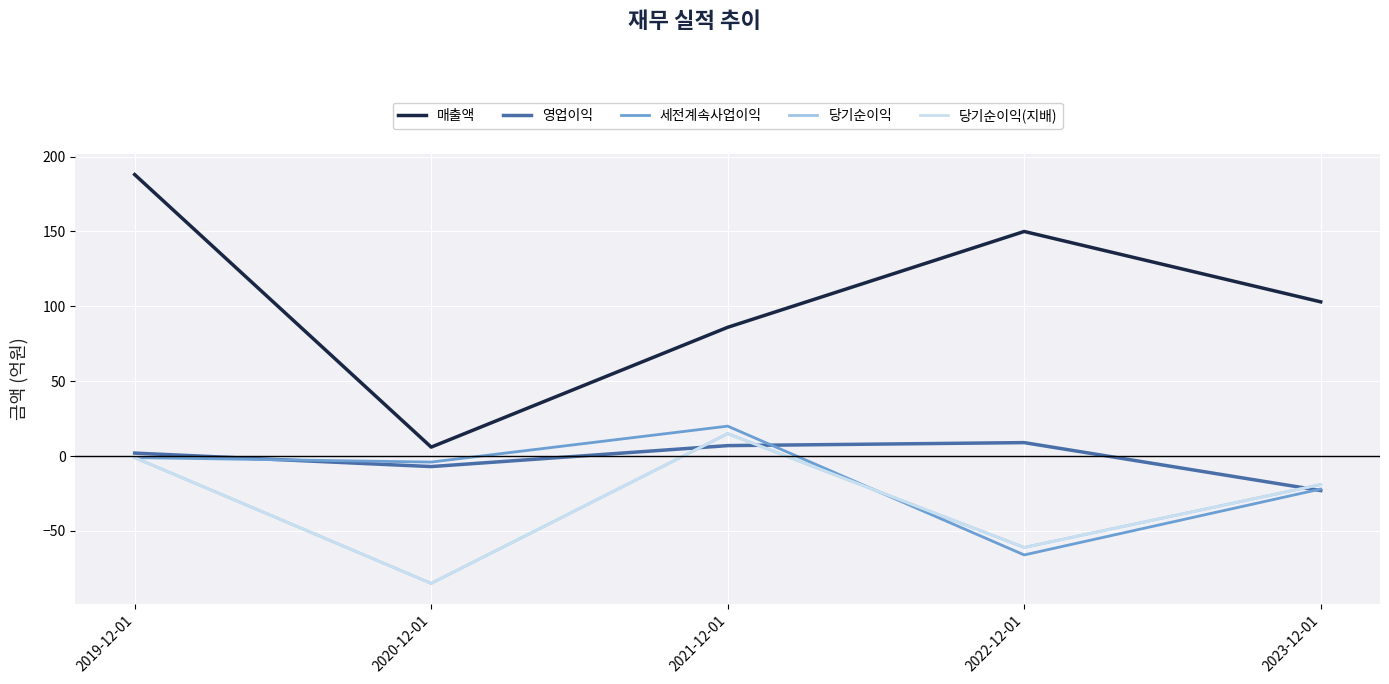

Between 2019-12-01 and 2022-12-01, which is larger?

2019-12-01